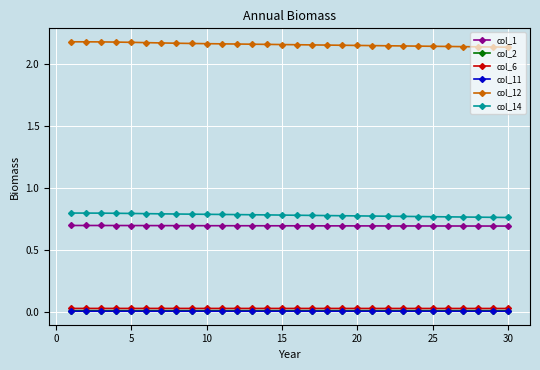

True or false: col_1 and col_11 intersect in this chart.

False